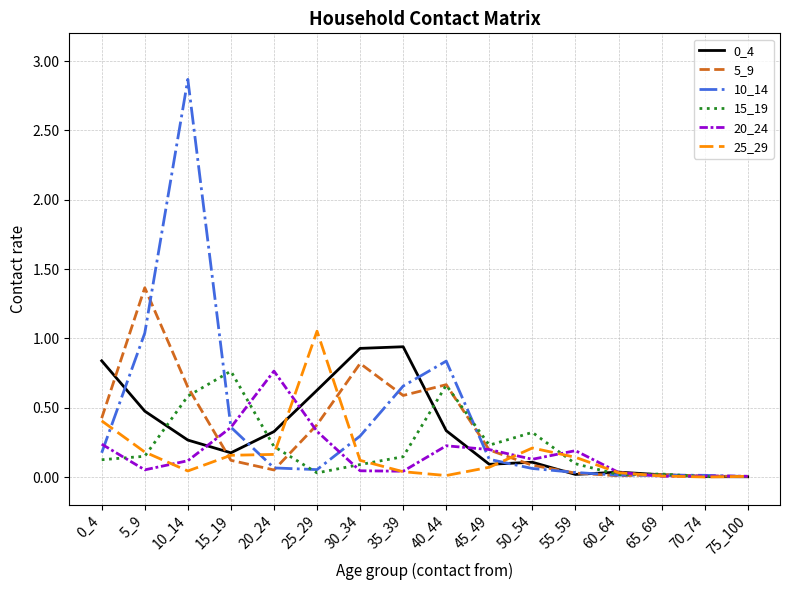

Is the value of 10_14 at 5_9 greater than the value of 5_9 at 55_59?

Yes